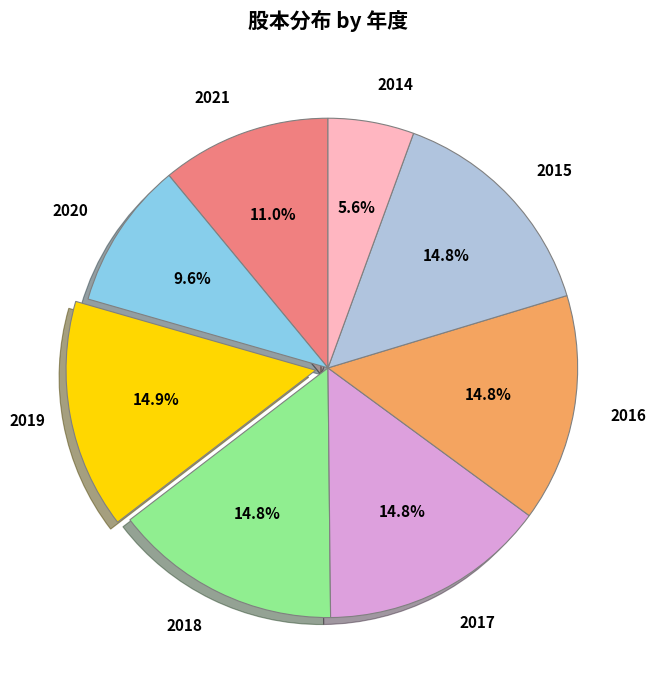

Combined, what portion of the pie is 2018 and 2020?

24.3%